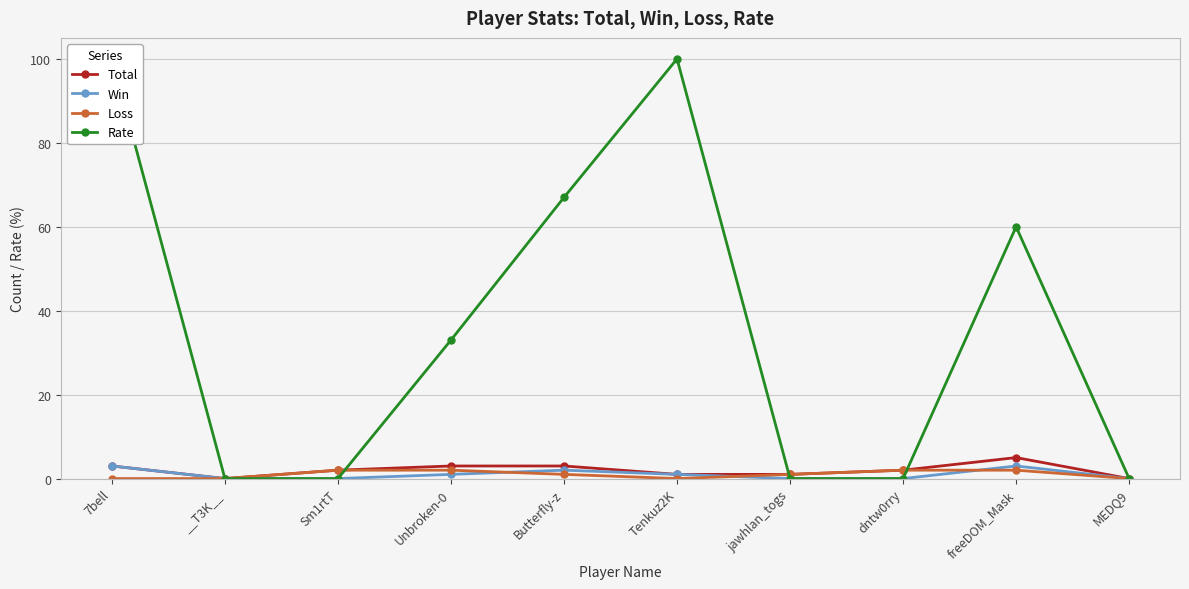

How many categories are shown in the chart?

10